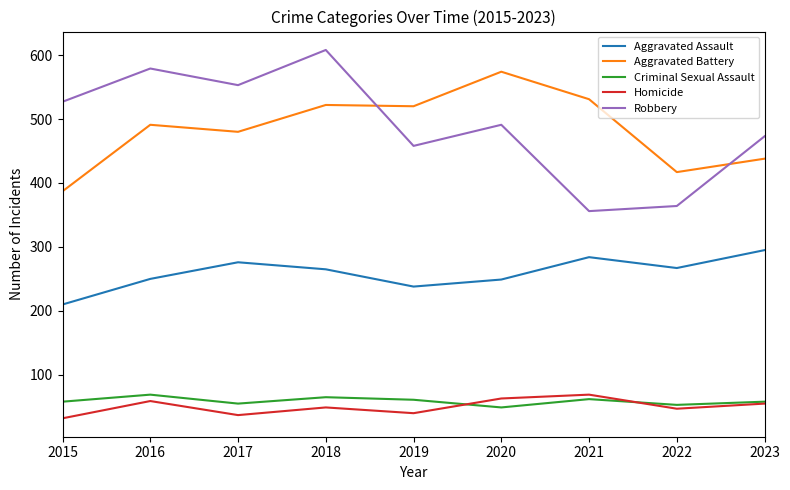

In Aggravated Assault, how many points are higher than both neighbors (excluding endpoints)?

2